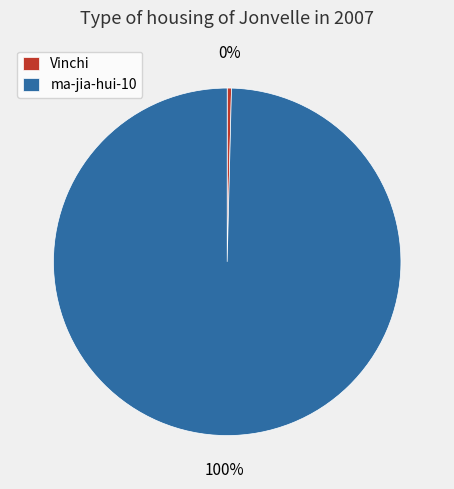

Does Vinchi represent more than half of the total?

No